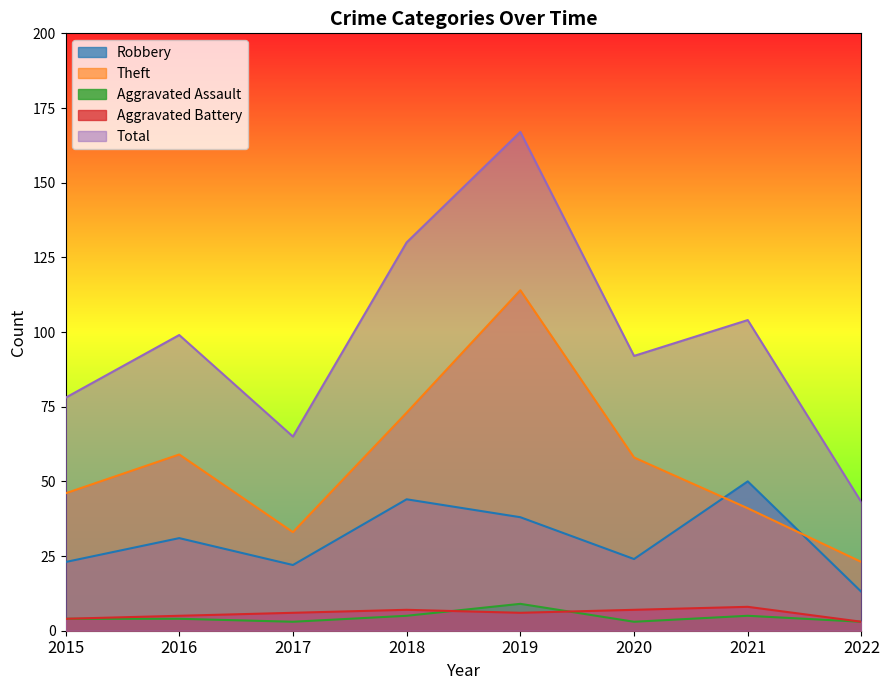

Is the value of Theft at 2020 greater than the value of Aggravated Battery at 2016?

Yes